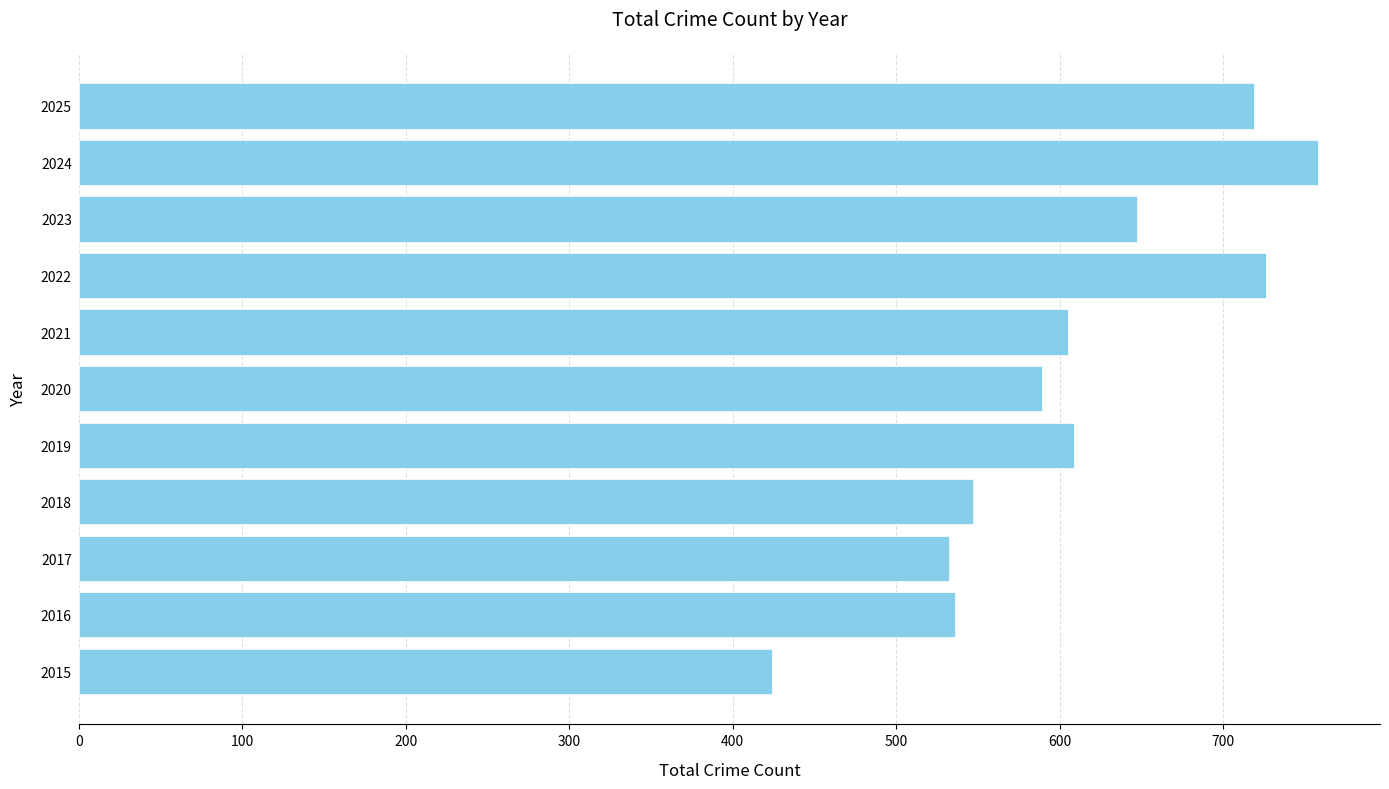

What is the difference between the second highest and minimum values?

302